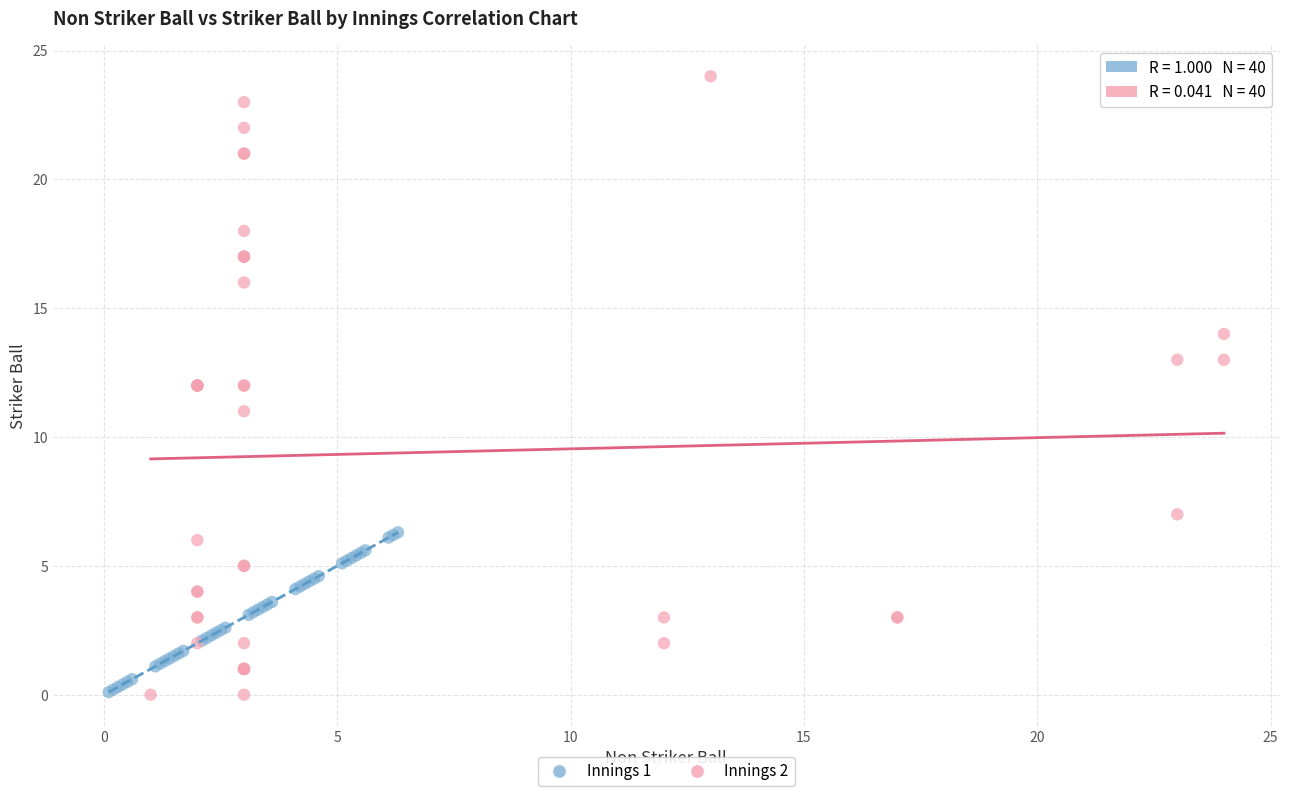

Which series has the largest Y range (max minus min)?

Innings 2